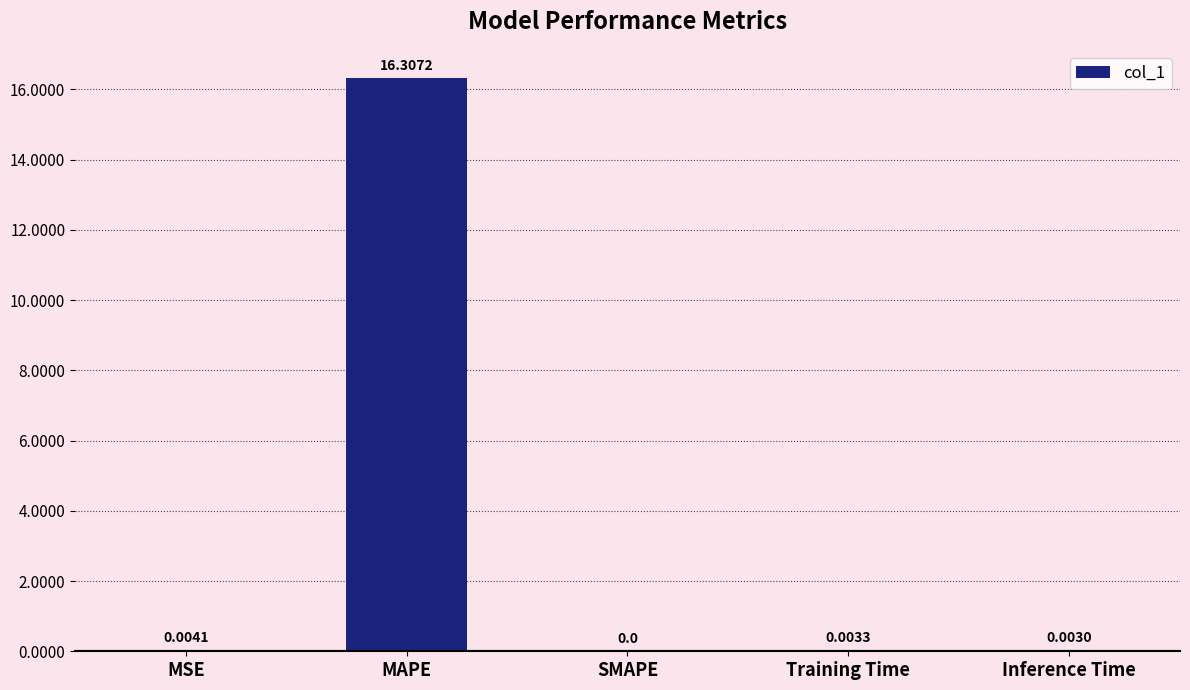

What is the sum of the values at MSE and MAPE?

16.3